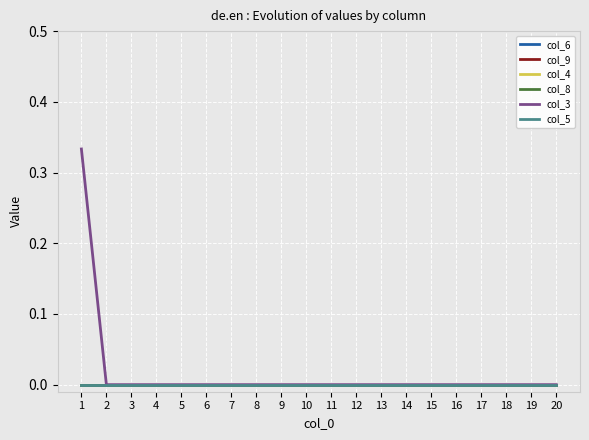

How many lines are shown in the chart?

6